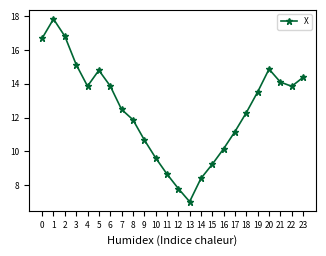

What is the value of the 13th point from the left?

7.8